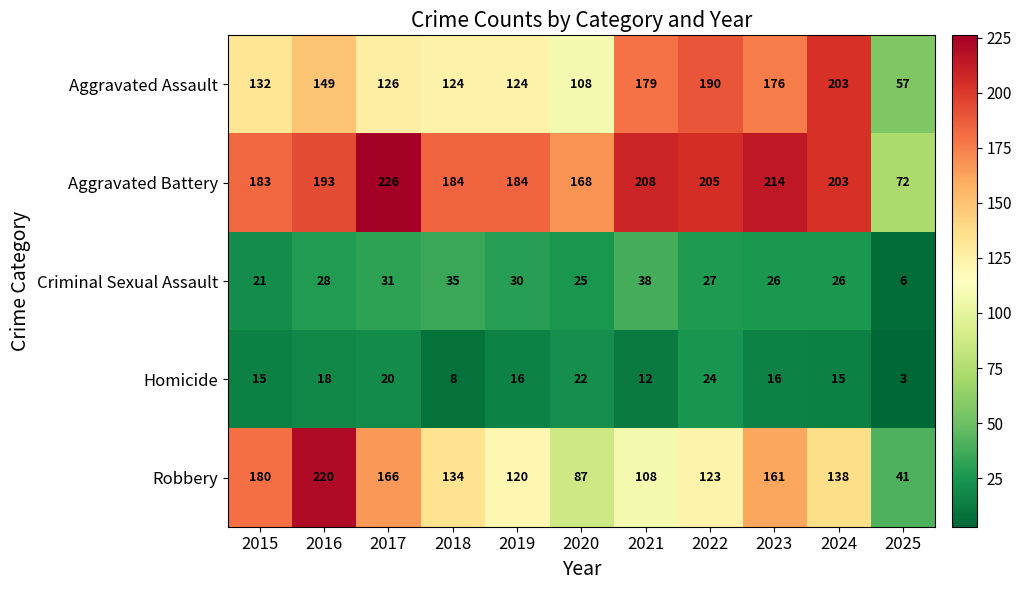

What is the greatest value displayed?

226